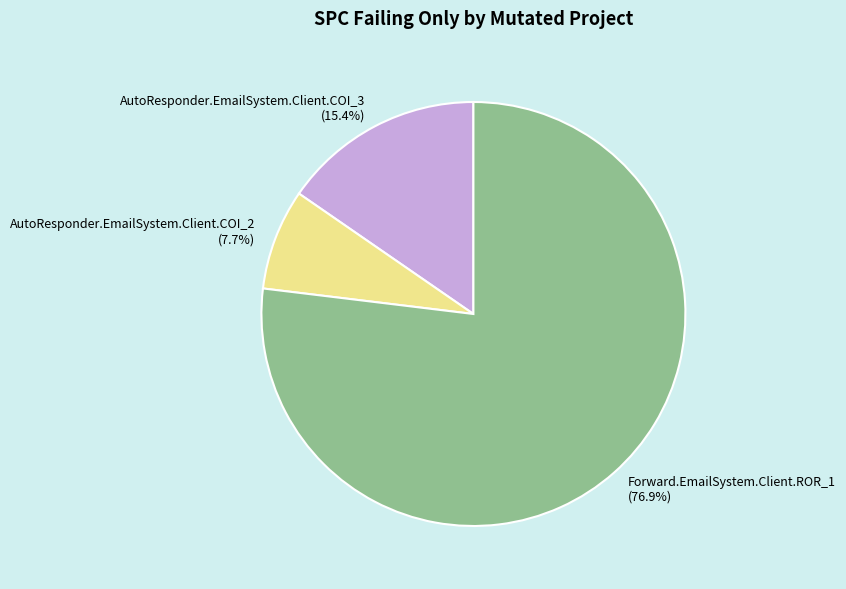

True or false: AutoResponder.EmailSystem.Client.COI_3 accounts for 15% of the total.

True